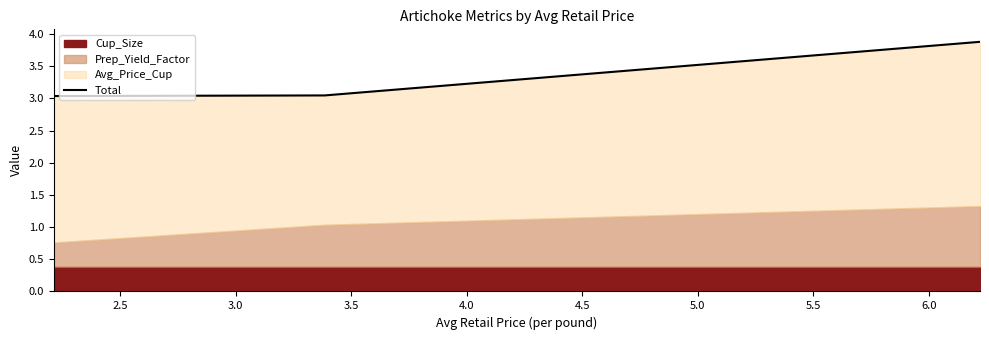

What is the minimum value shown in the chart?

3.0